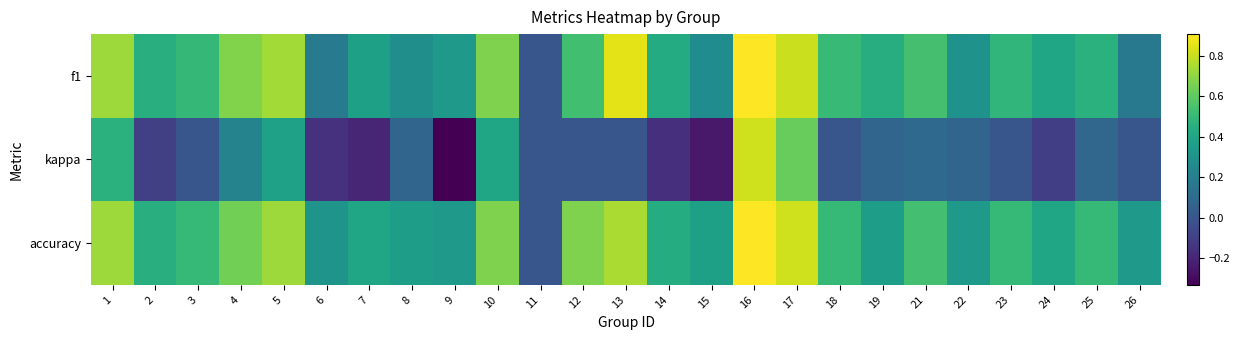

Between 6 and 8, which series saw the biggest shift?

kappa